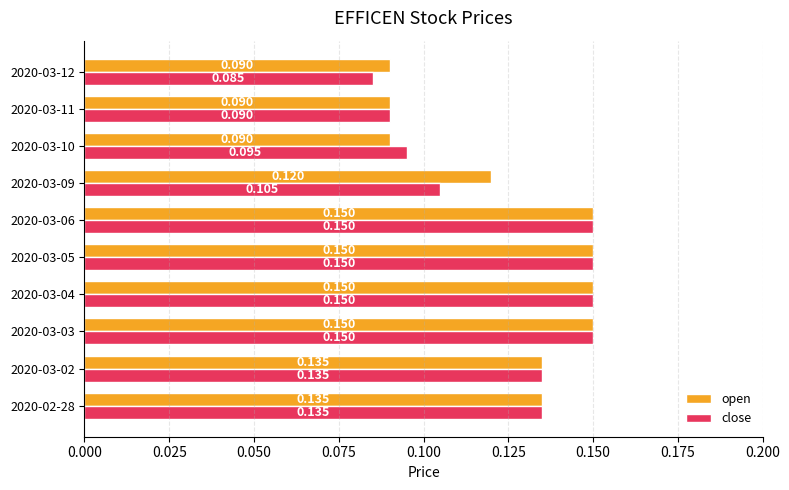

List the series in order of their overall mean, highest first.

open, close